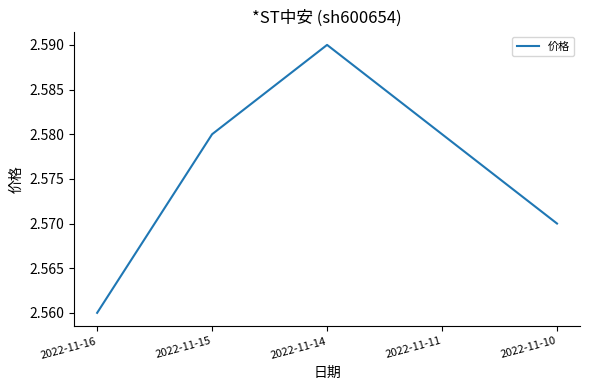

Which category has the highest value across all series?

2022-11-14